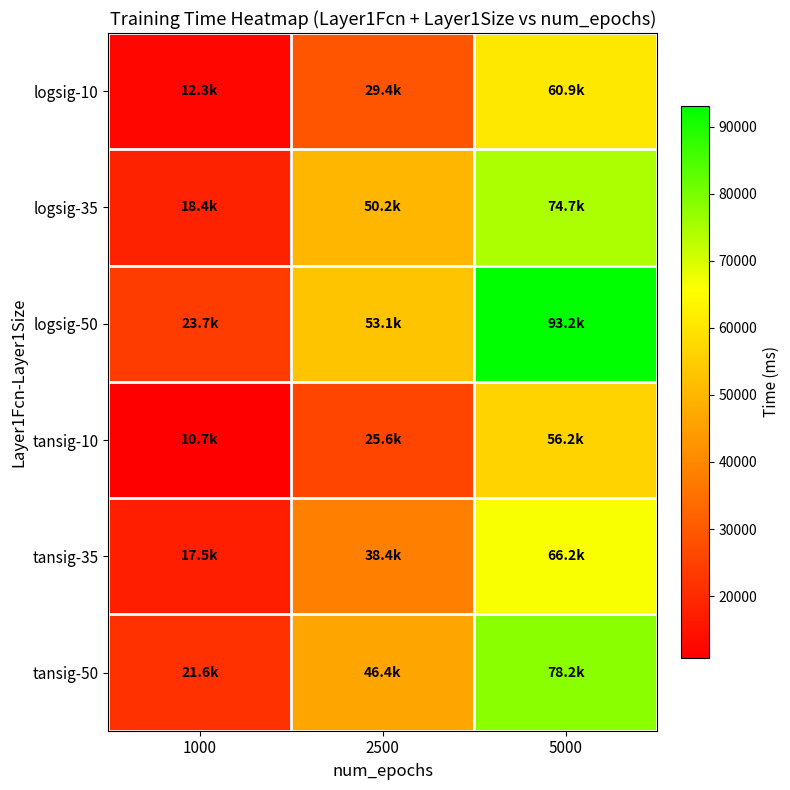

Reading right to left, extract all data points from this chart.

logsig-10: 5000=60947.0	2500=29412.0	1000=12269.0
logsig-35: 5000=74653.0	2500=50230.0	1000=18379.0
logsig-50: 5000=93171.0	2500=53140.0	1000=23659.0
tansig-10: 5000=56209.0	2500=25595.0	1000=10737.0
tansig-35: 5000=66249.0	2500=38356.0	1000=17536.0
tansig-50: 5000=78172.0	2500=46353.0	1000=21646.0